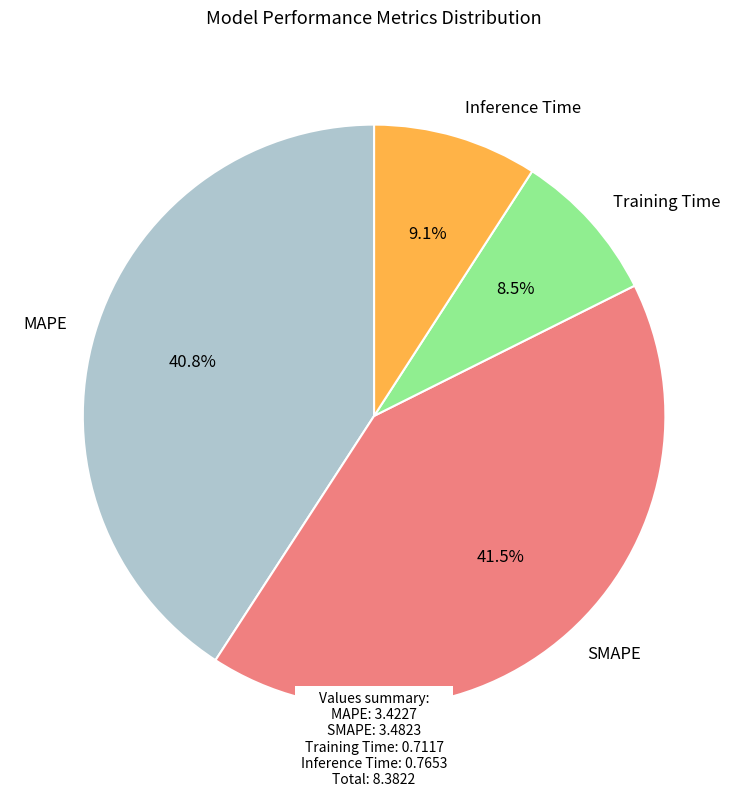

Which category has the biggest portion of the pie?

SMAPE